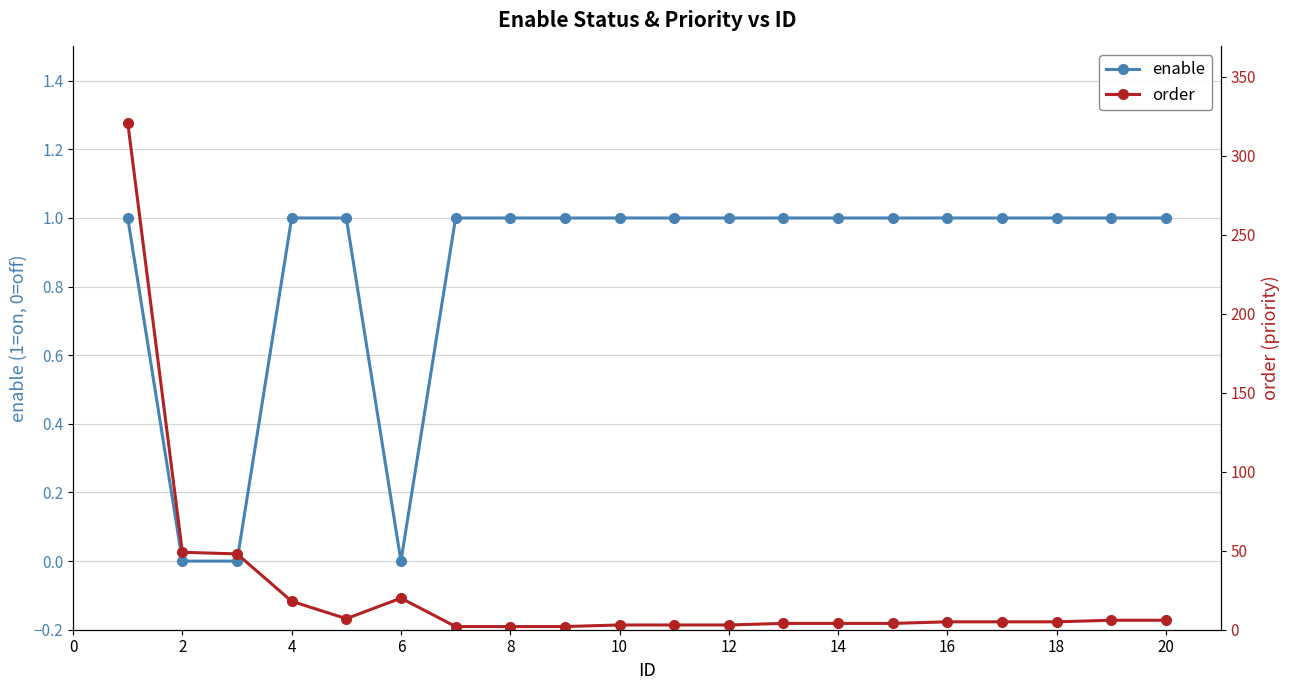

Is it true that enable equals 0 at 12?

False